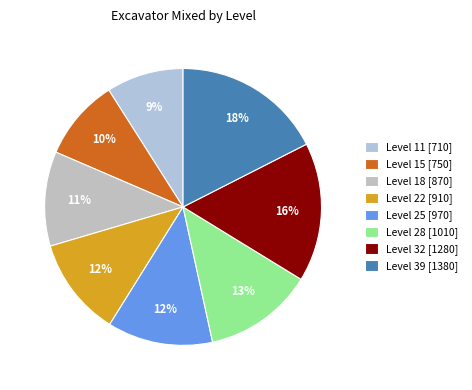

To the nearest percent, what percentage of the pie is Level 39?

18%